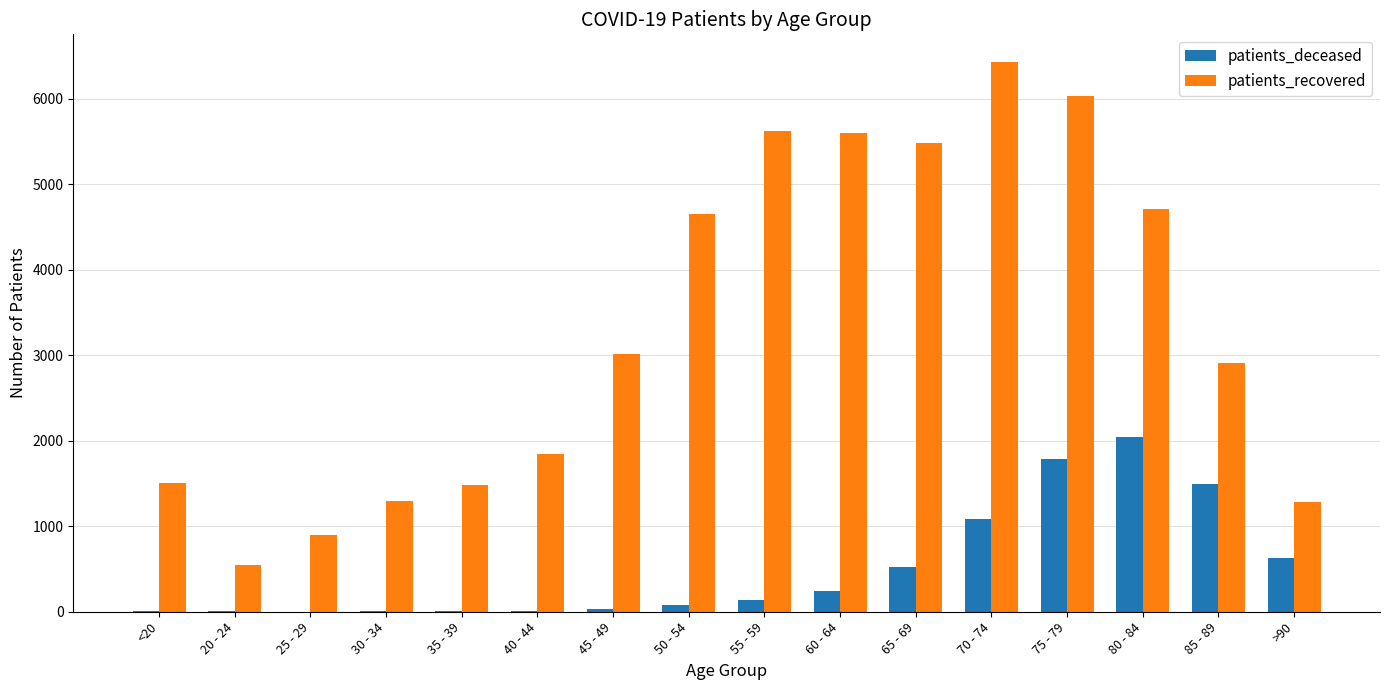

Which label corresponds to the largest value in the chart?

70 - 74